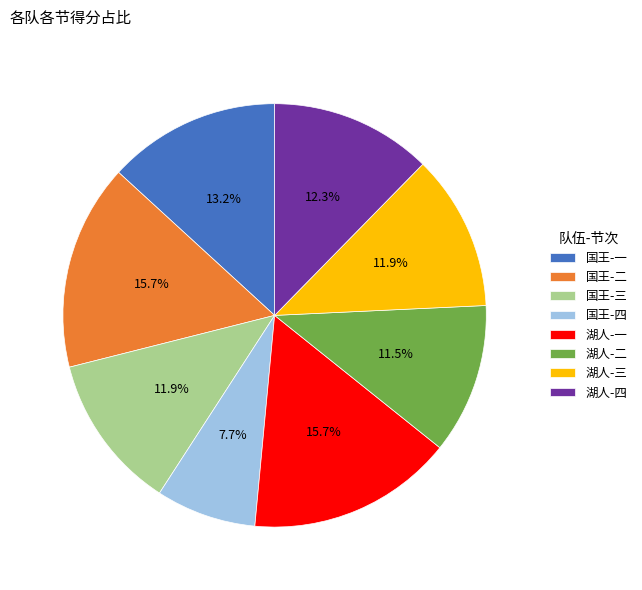

Does 湖人-四 represent more than half of the total?

No